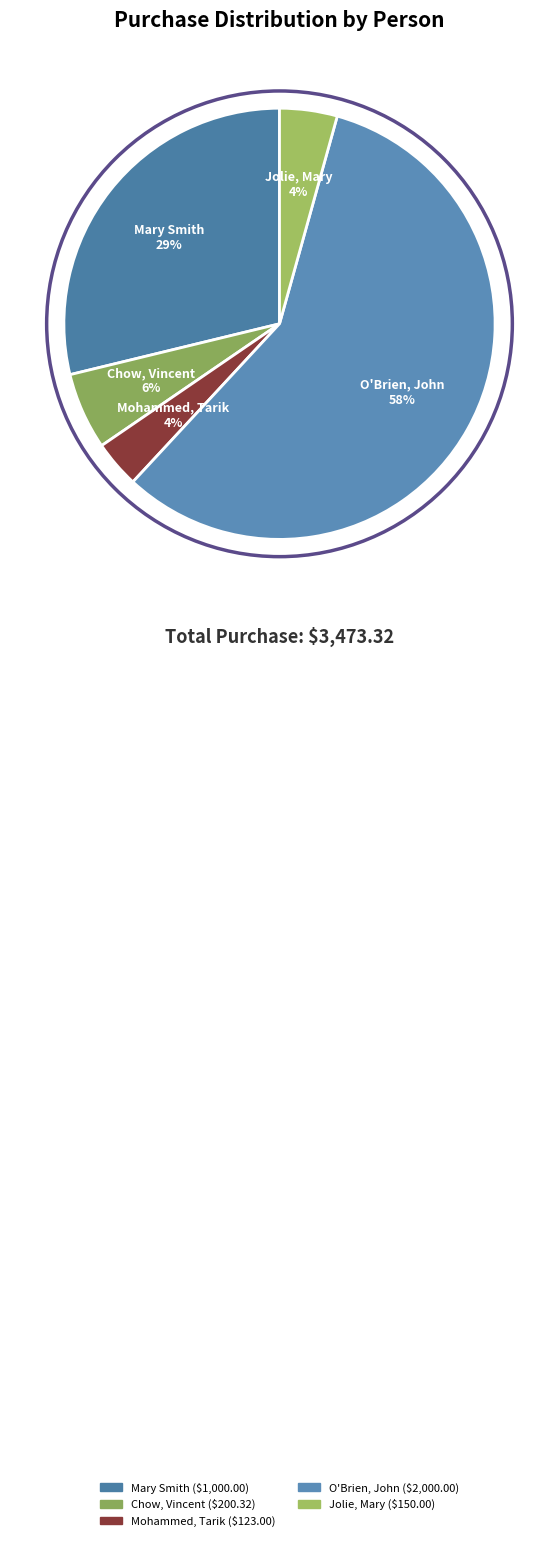

Count the number of slices in the pie.

5